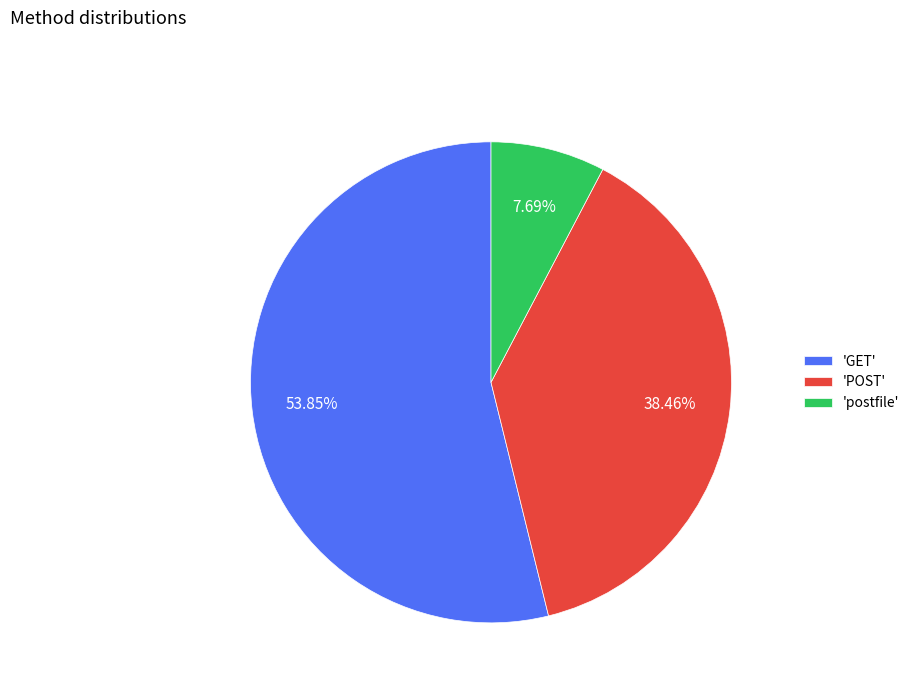

To the nearest percent, what is the average slice percentage?

33%